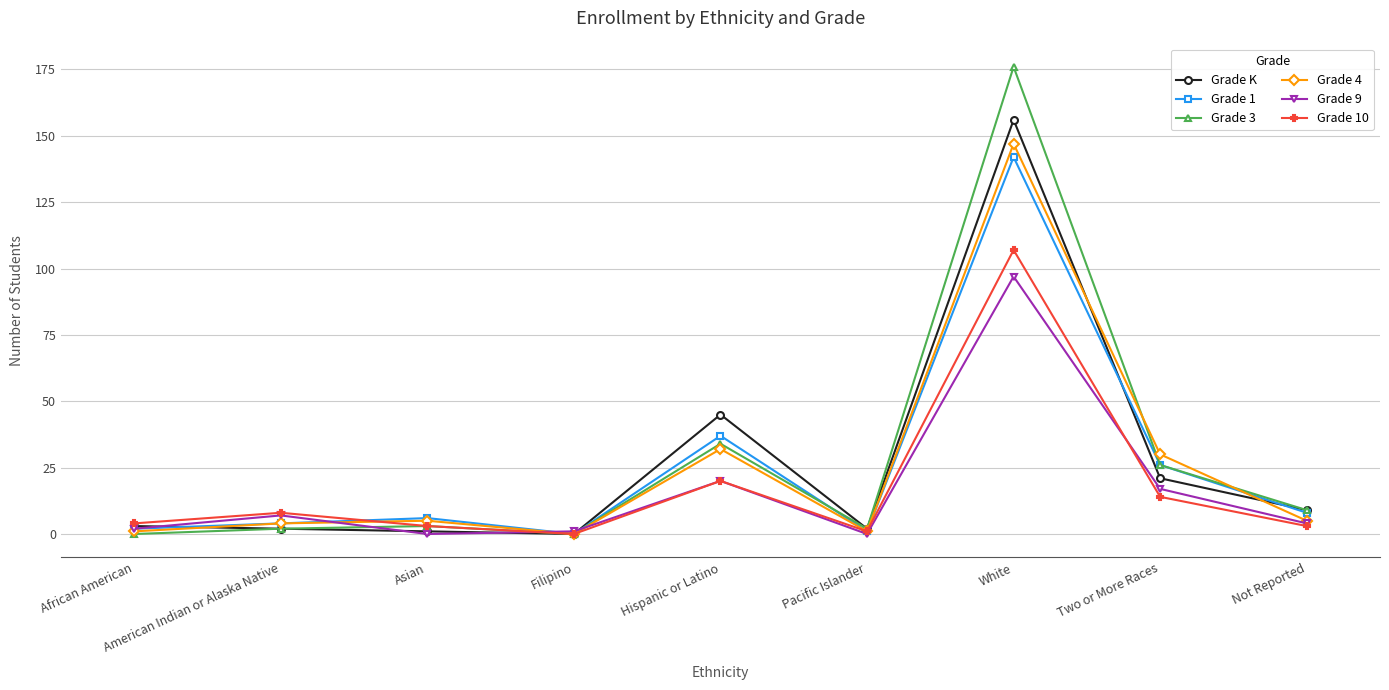

Where is the first local minimum for Grade 4?

Filipino